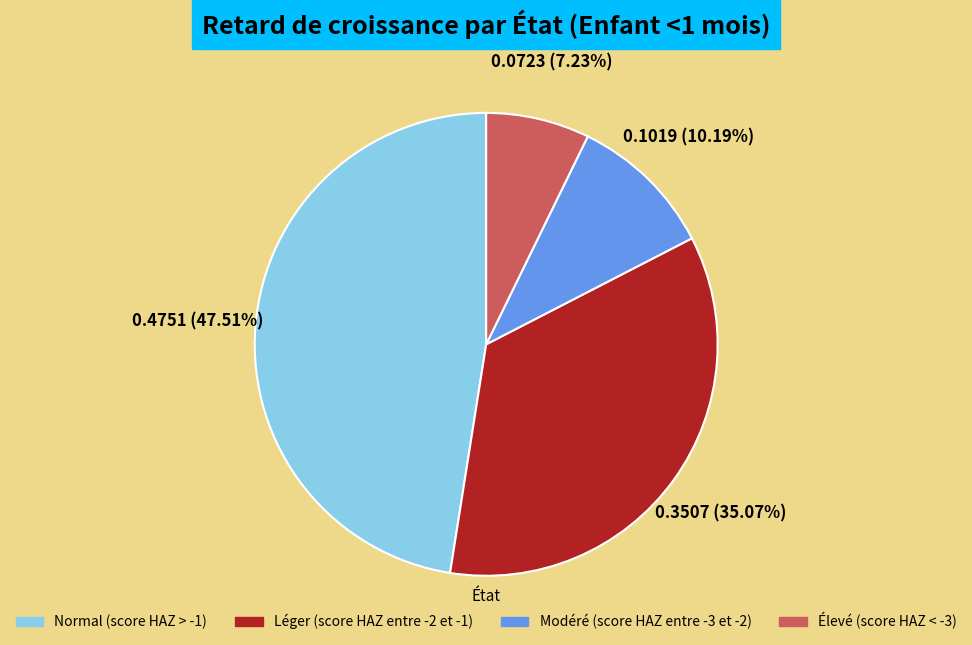

Rank the categories by value from lowest to highest.

Élevé (score HAZ < -3), Modéré (score HAZ entre -3 et -2), Léger (score HAZ entre -2 et -1), Normal (score HAZ > -1)